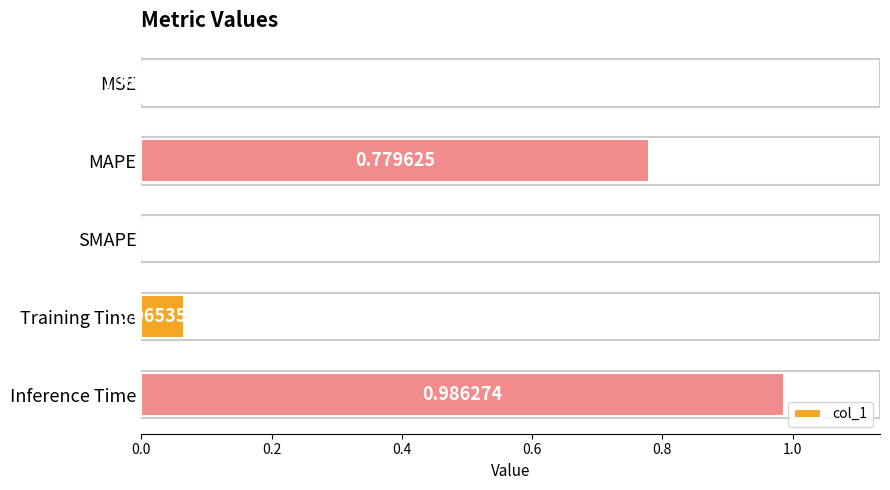

What is the change in value from MAPE to Training Time?

-0.7